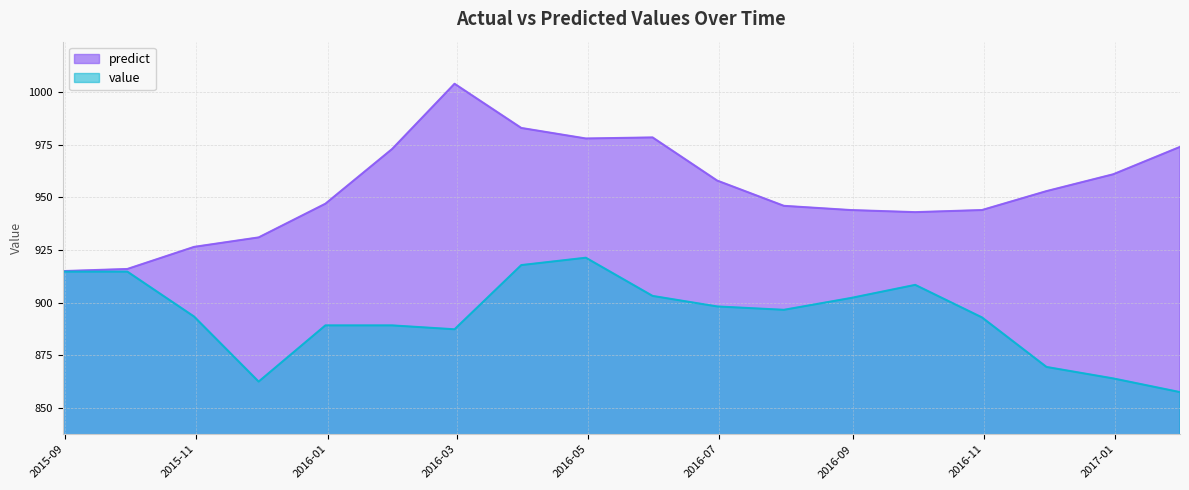

Which series has the widest spread of values?

predict